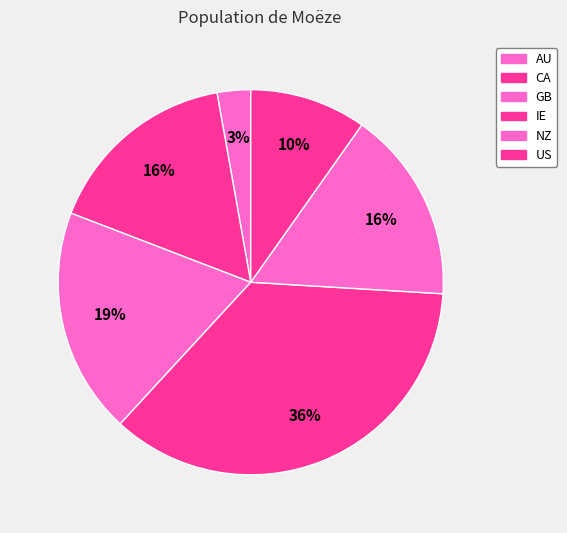

Which category has the biggest portion of the pie?

IE